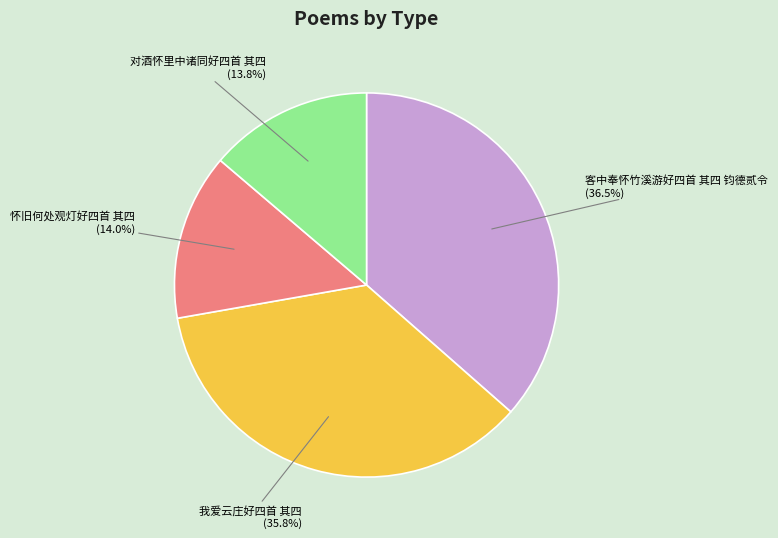

Does any single category account for the majority?

No